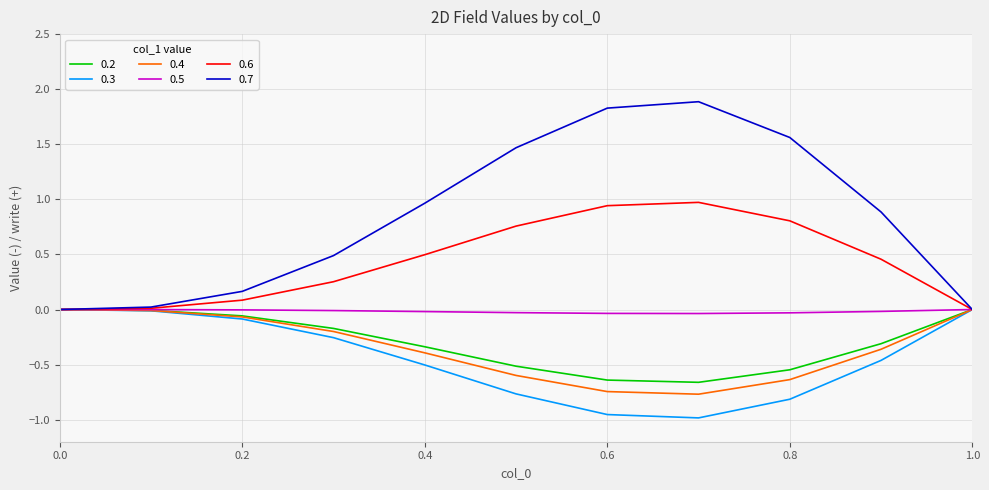

How many lines are shown in the chart?

6